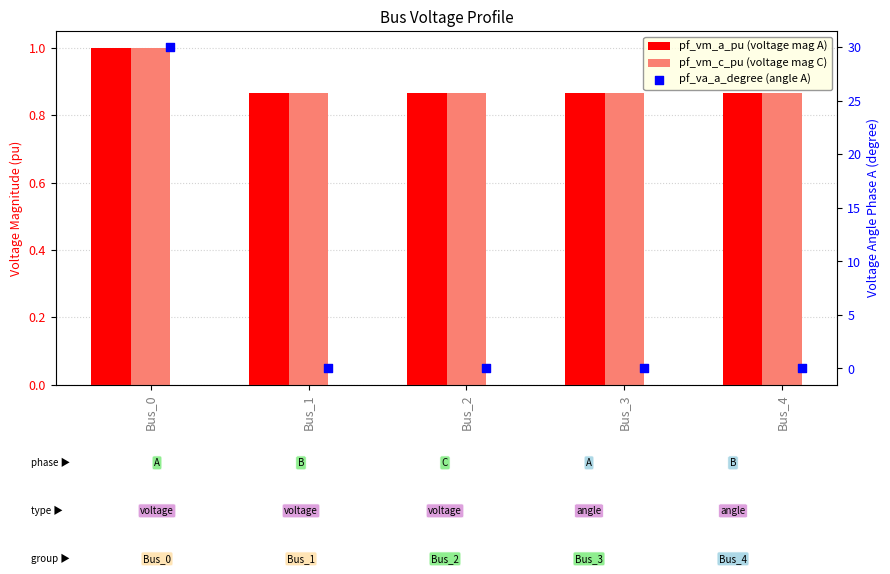

At which category is the sum across all series the highest?

Bus_0